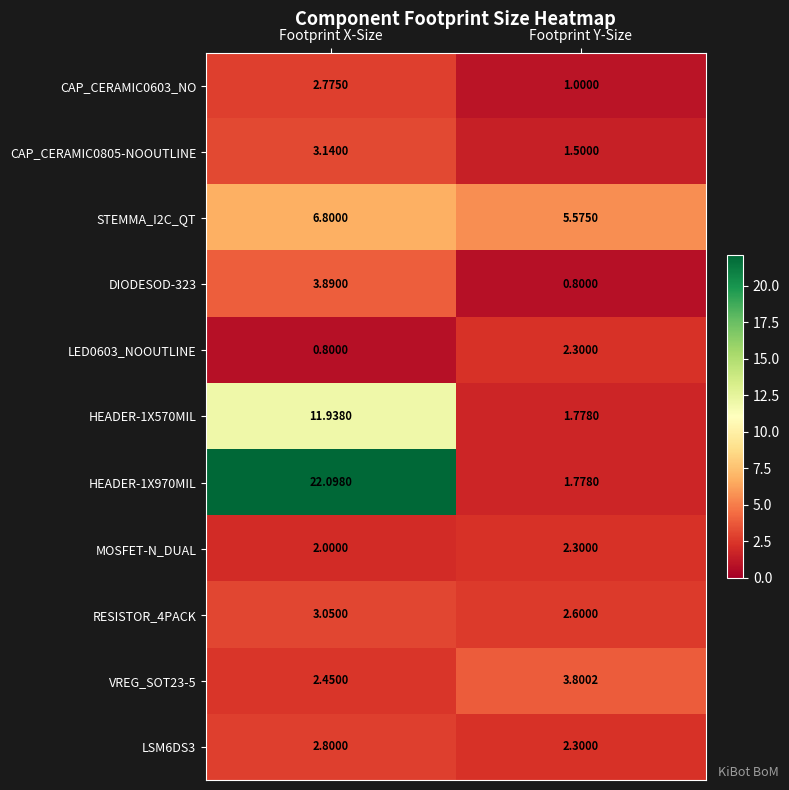

List the labels in order of CAP_CERAMIC0603_NO value, largest first.

Footprint X-Size, Footprint Y-Size